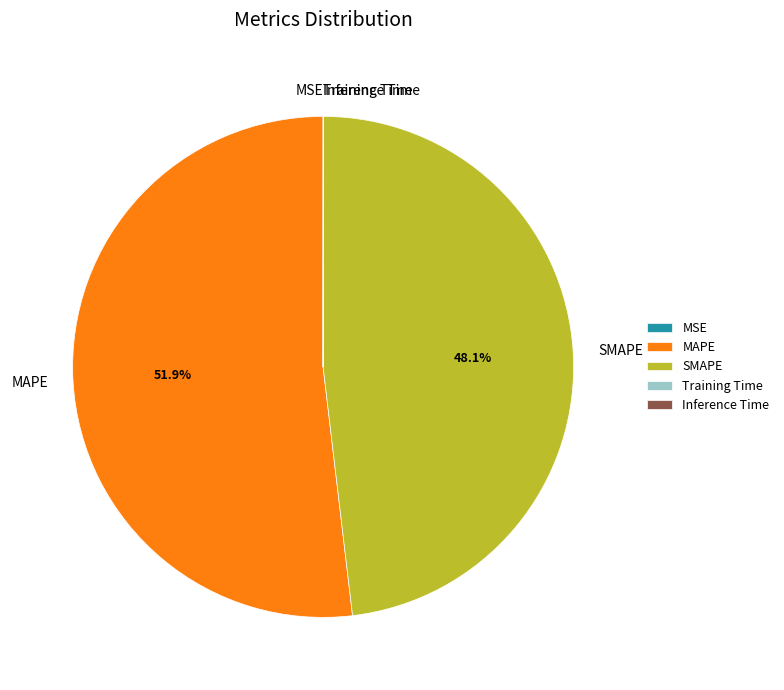

Is SMAPE the majority of the pie?

No